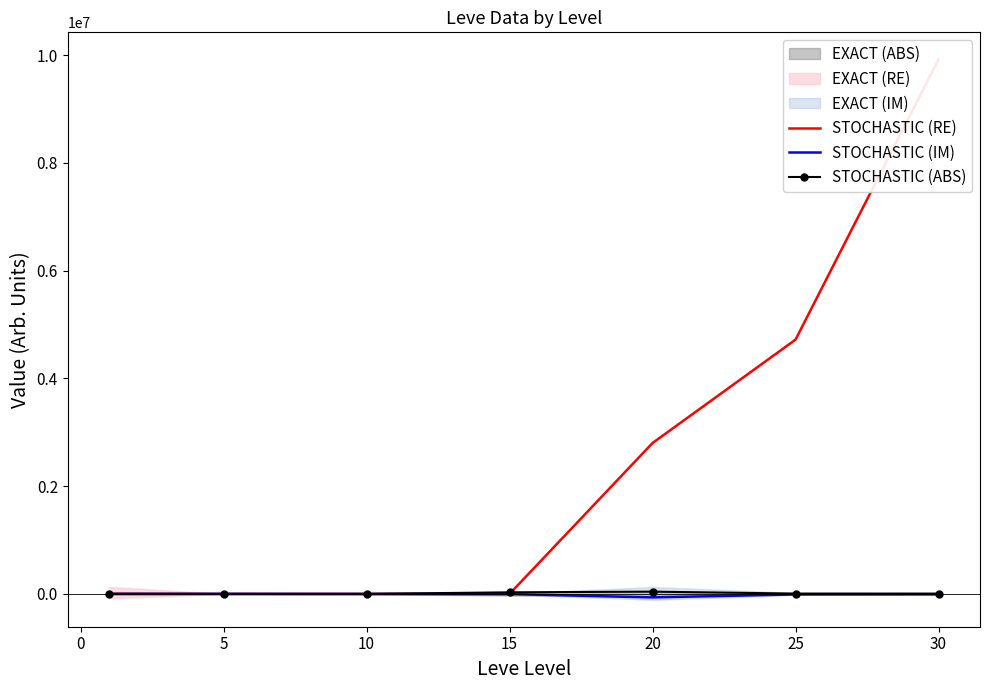

What is the minimum value shown in the chart?

-64219.5